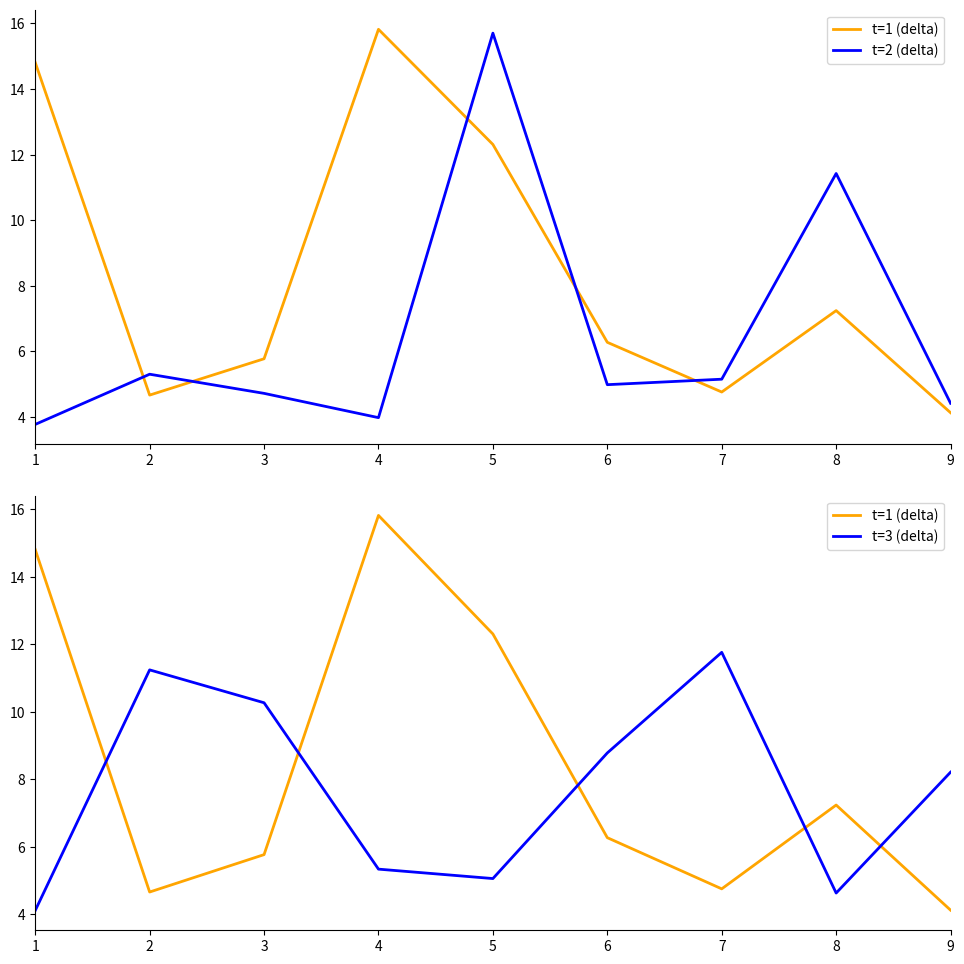

What is the sum of the t=1 (delta) values at 2 and 5?

17.0